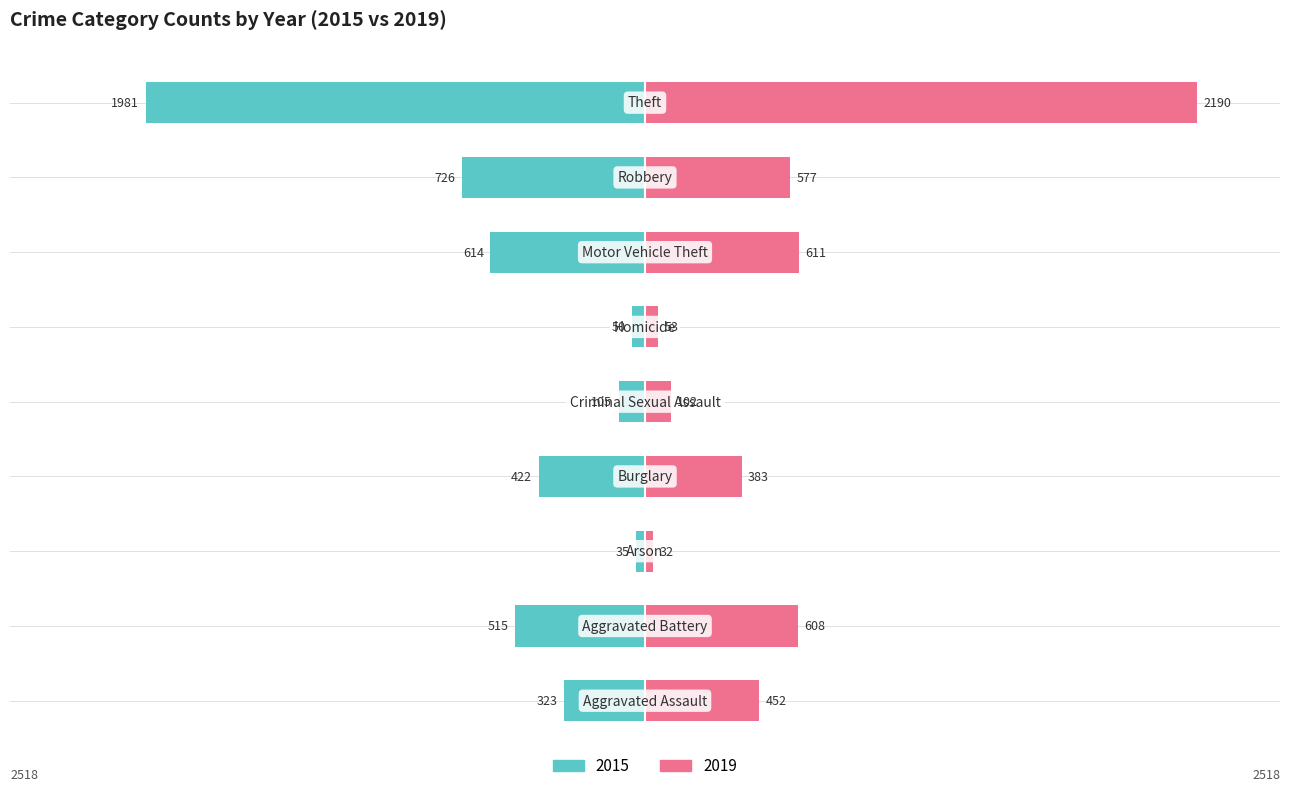

What is the label of the 6th bar from the right?

Burglary